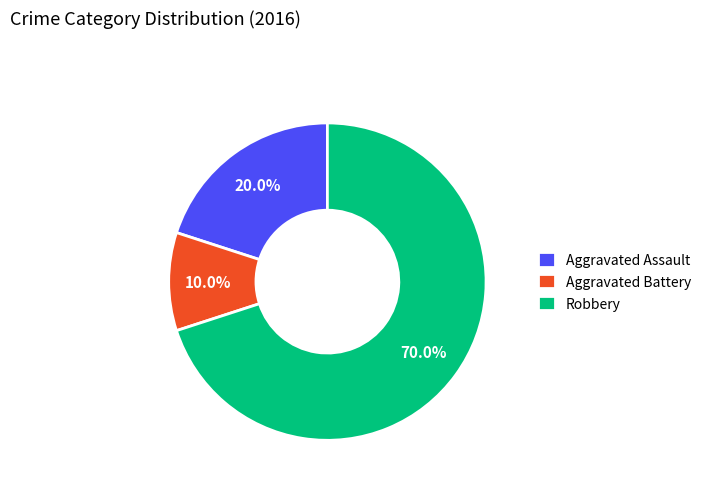

To the nearest percent, what is the combined percentage of Robbery and Aggravated Assault?

90%